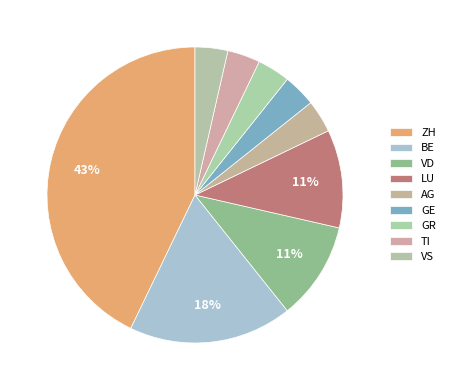

How many slices are in this pie chart?

9